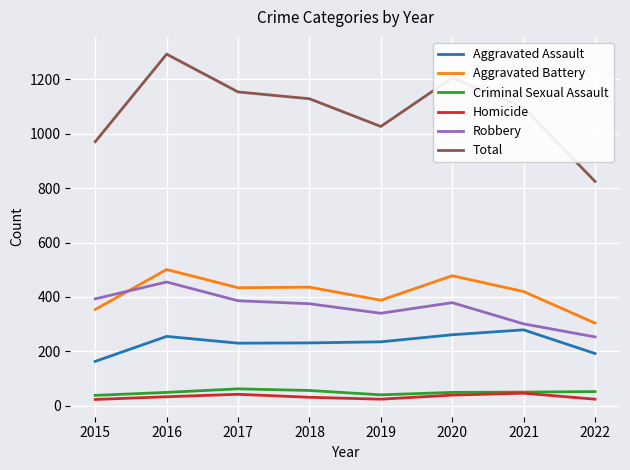

At which label does Total reach its peak?

2016